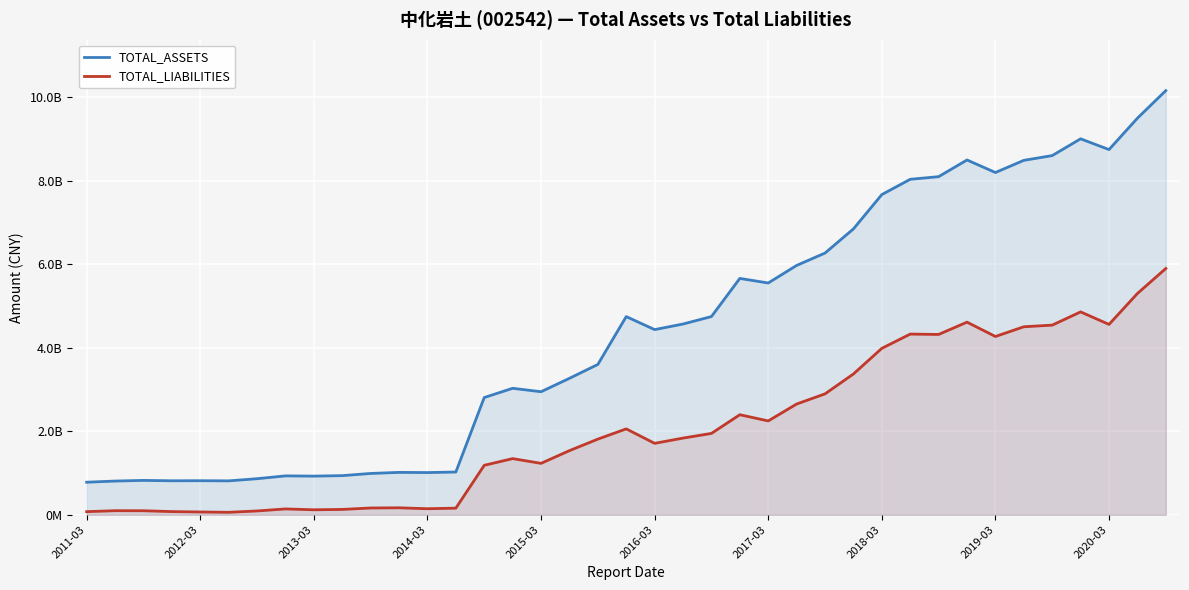

Which series has the largest total across all categories?

TOTAL_ASSETS